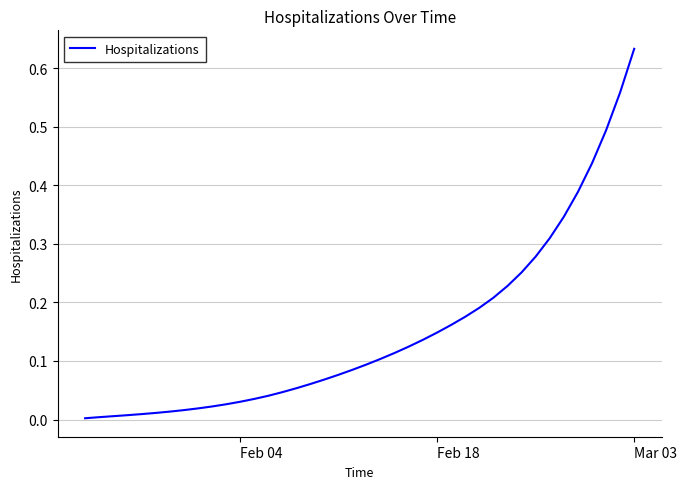

Which category has the highest value across all series?

Mar 03